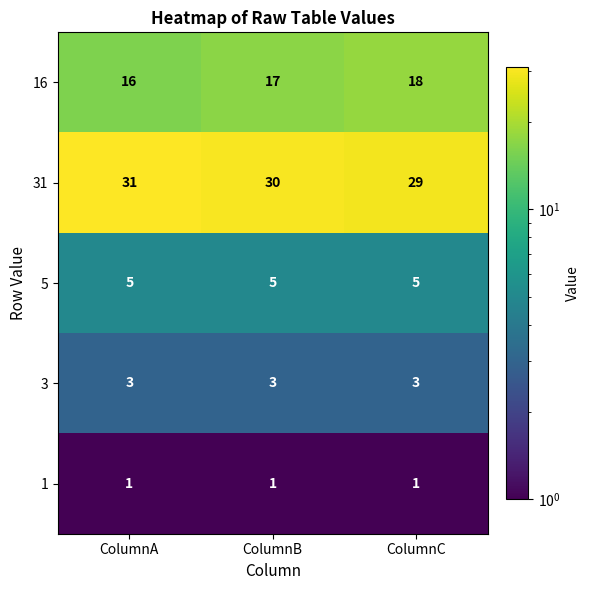

The value of 16 at ColumnB is 10. True or false?

False